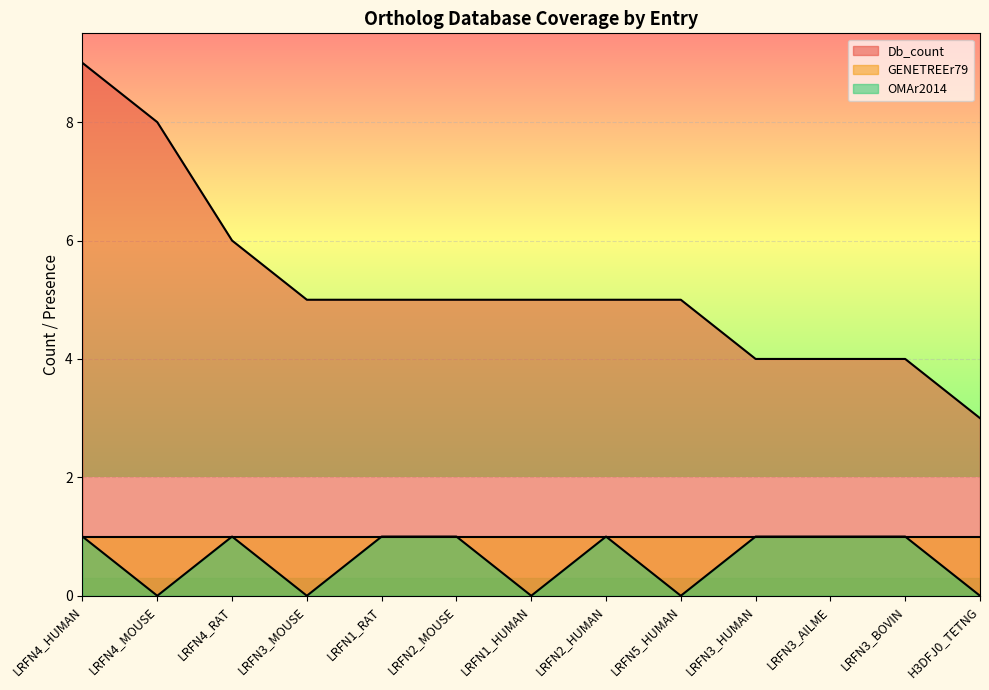

Which series has the largest total across all categories?

Db_count